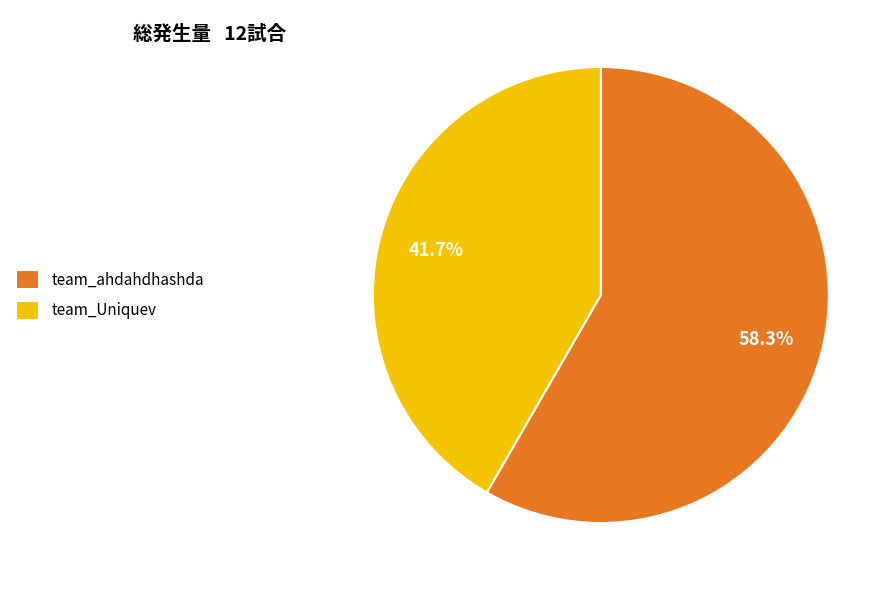

Between team_ahdahdhashda and team_Uniquev, which is larger?

team_ahdahdhashda